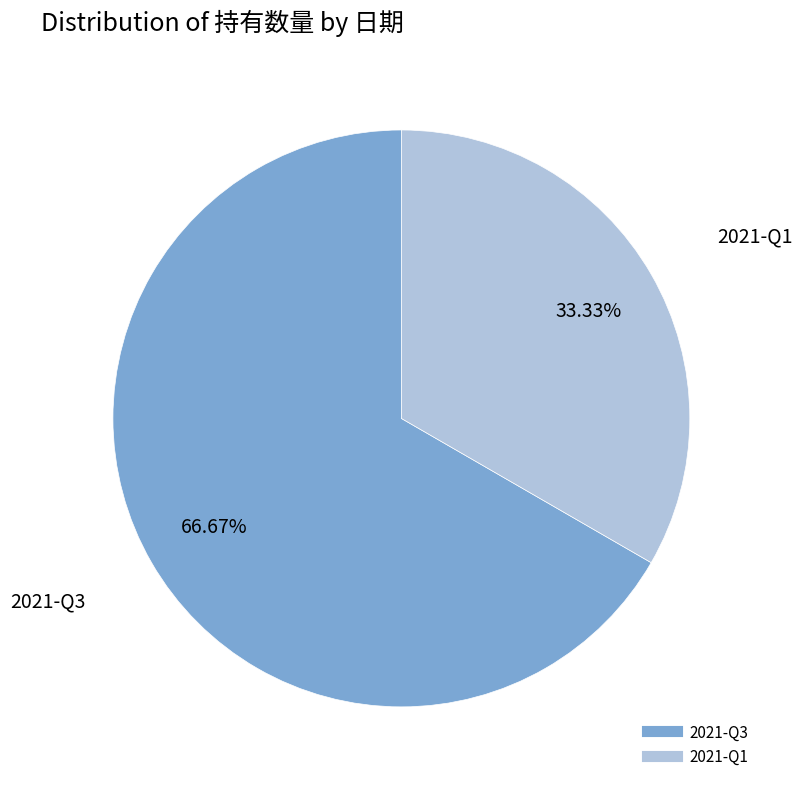

To the nearest percent, what percentage of the pie is 2021-Q1?

33%